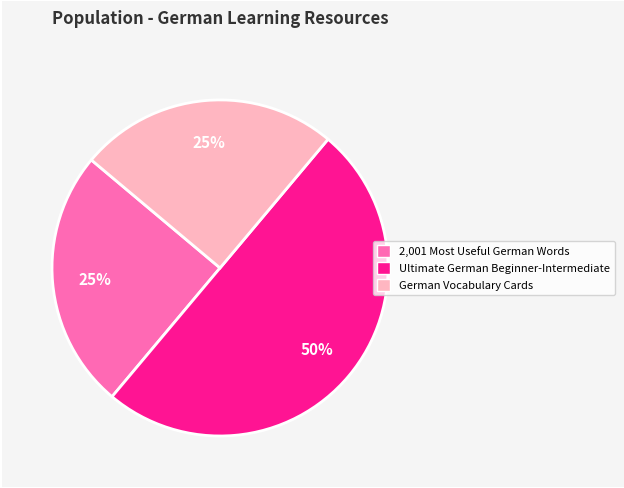

Count the number of slices in the pie.

3